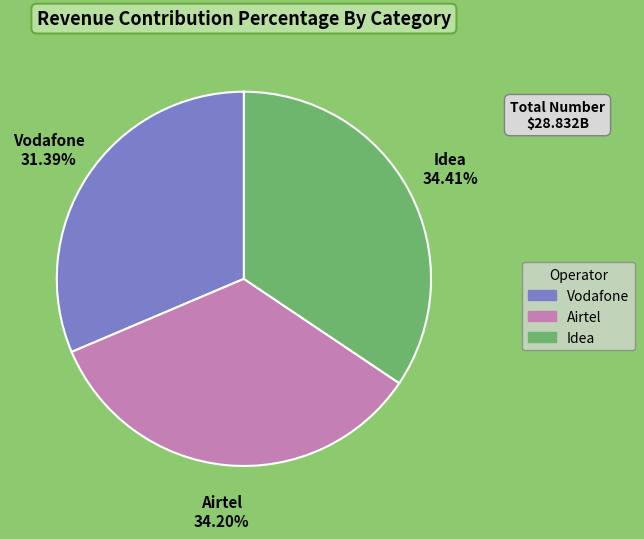

Which slice is the smallest?

Vodafone